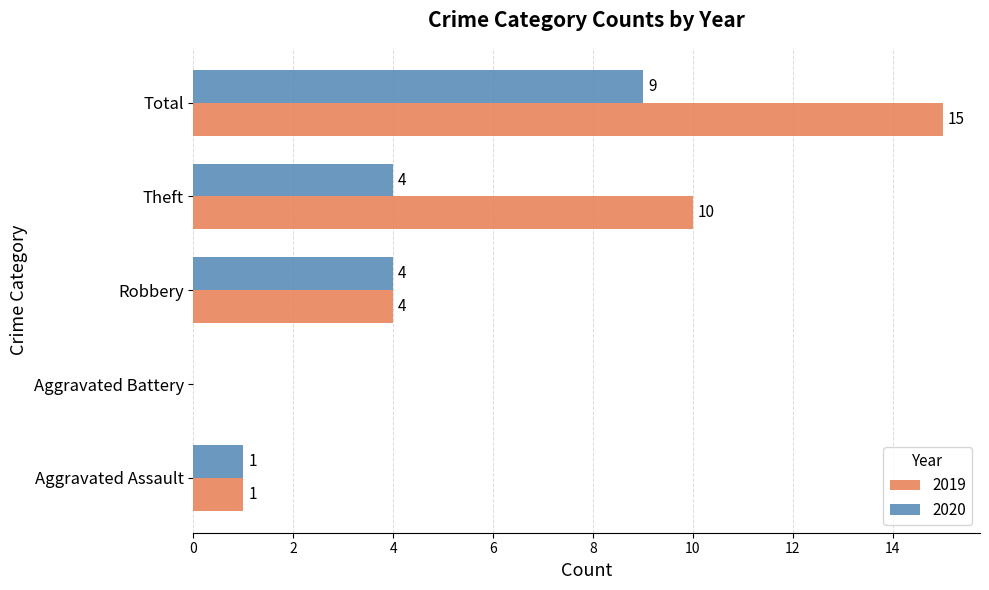

What are all the series names shown in the legend?

2019, 2020